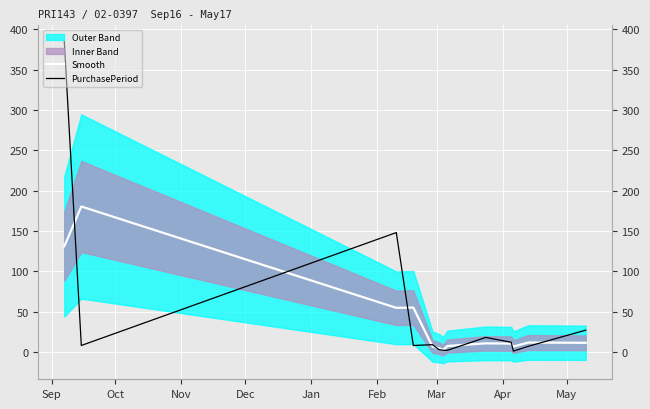

Which has a higher value, May or Apr?

May